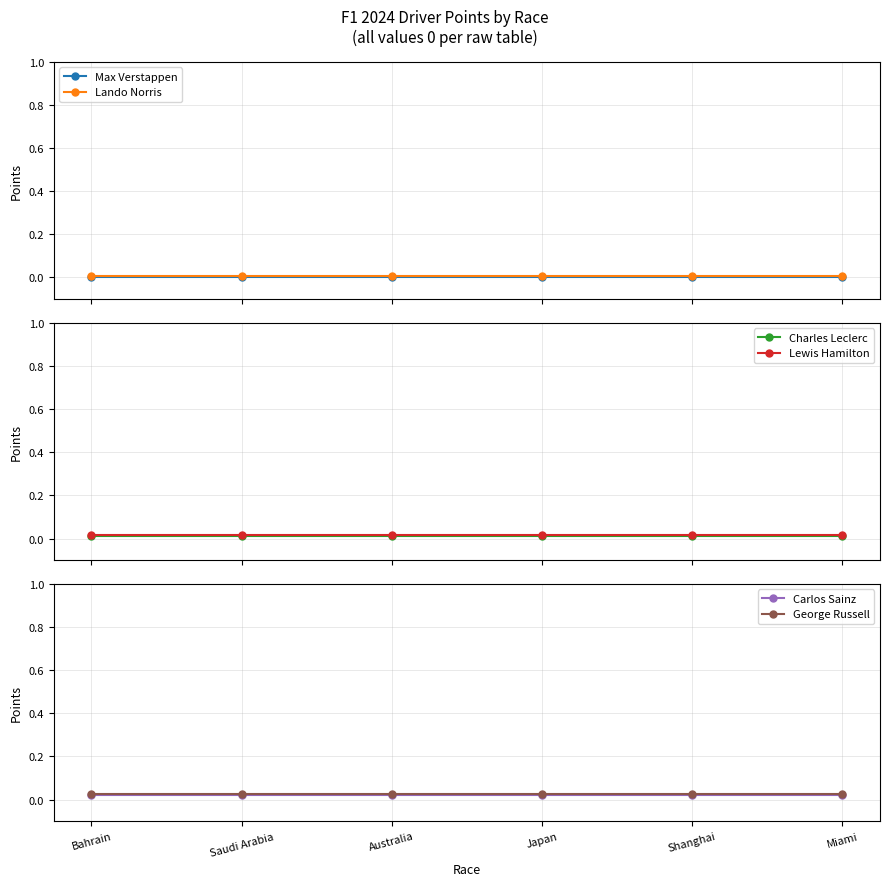

True or false: Lewis Hamilton and Max Verstappen cross at least once.

False